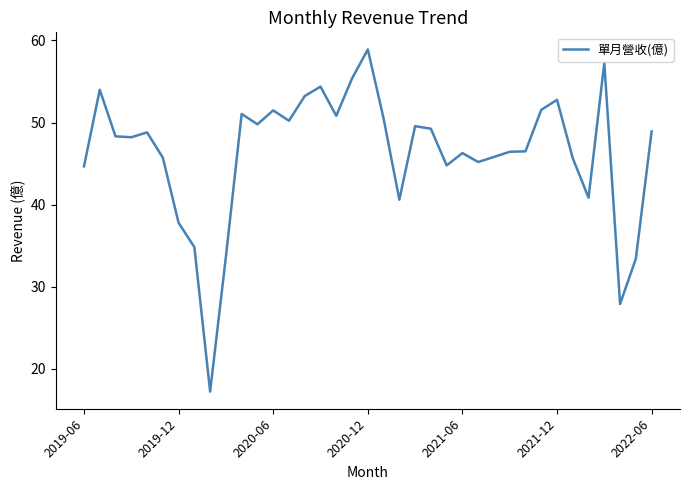

What is the smallest value displayed?

17.2